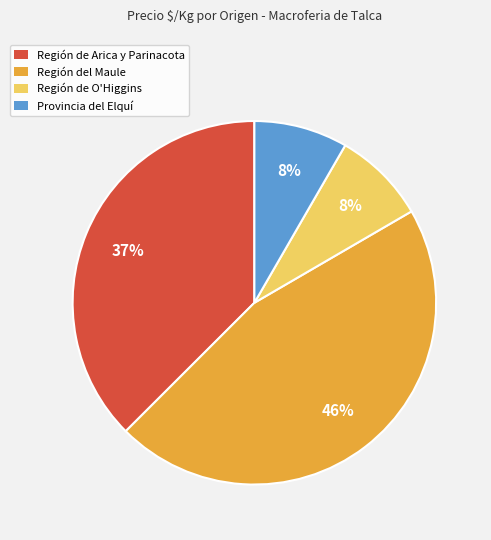

To the nearest percent, what portion does Región del Maule represent?

46%